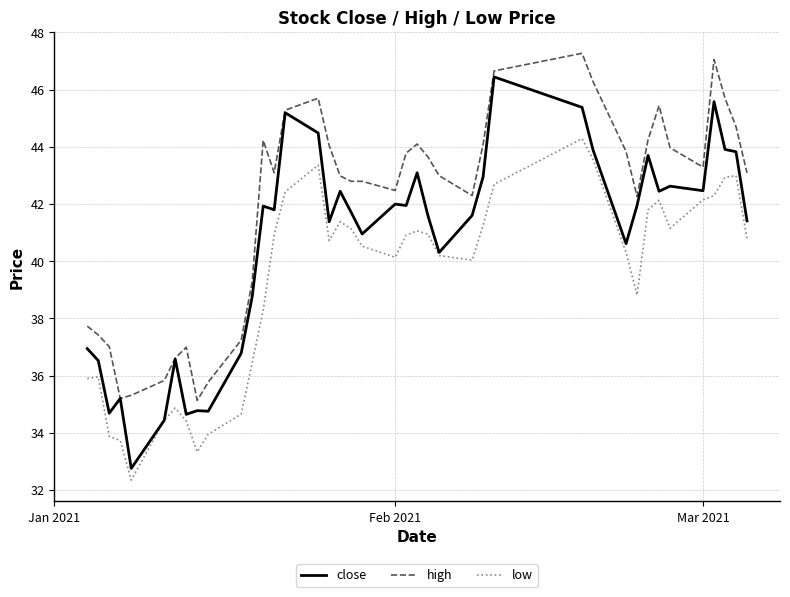

True or false: high and low cross at least once.

False